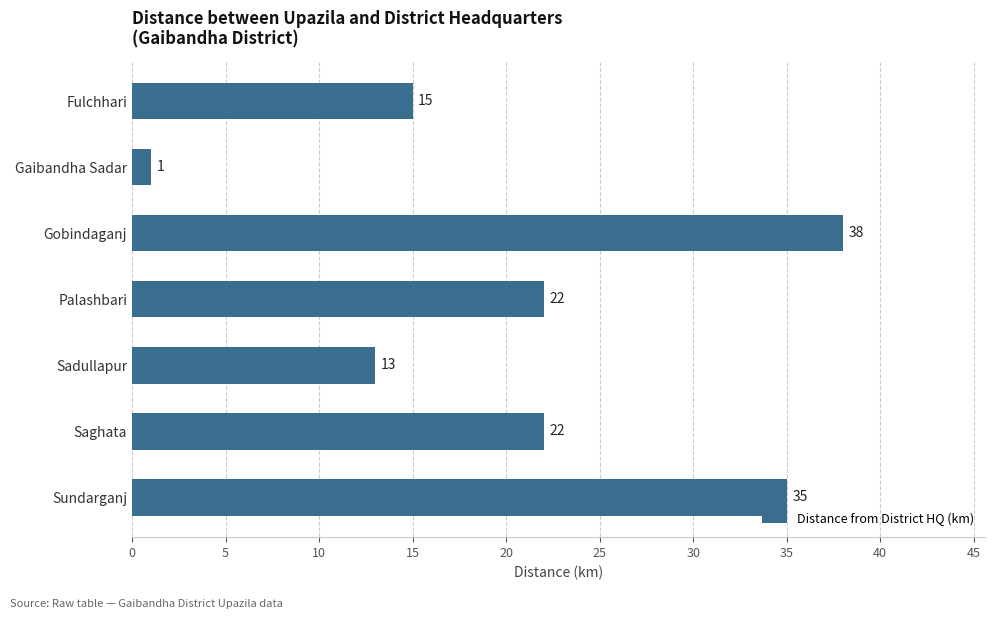

The value at Saghata is 8. True or false?

False